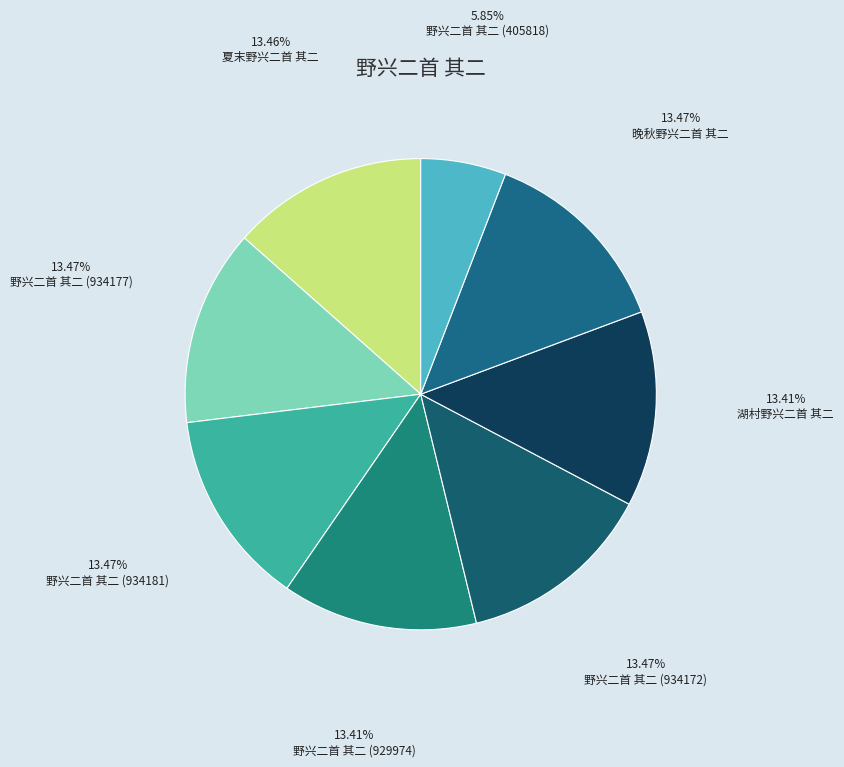

Is the sum of 野兴二首 其二 (405818) and 野兴二首 其二 (934177) greater than half?

No